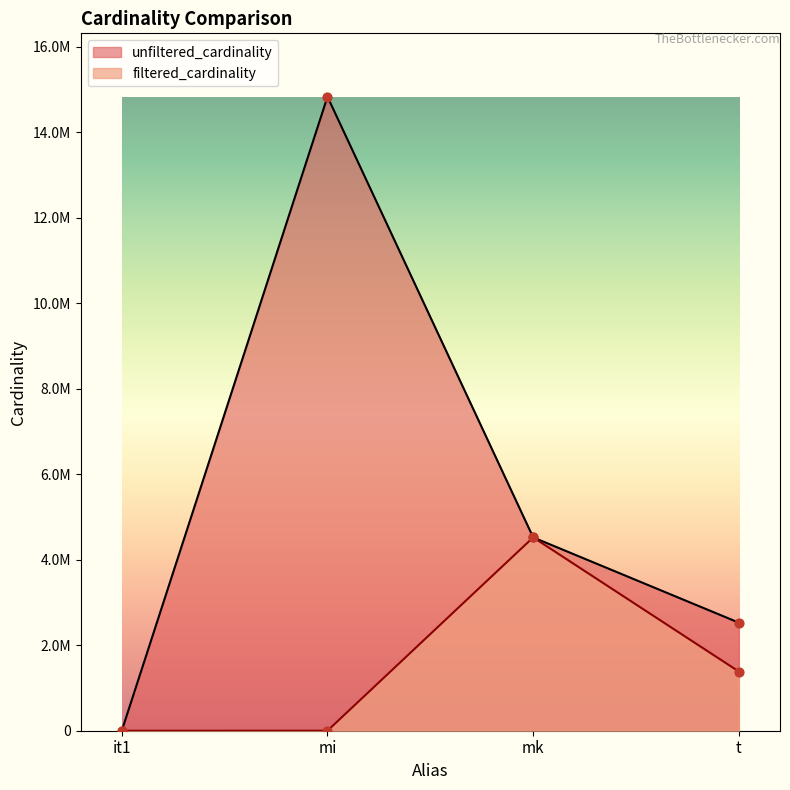

Which series has the largest total across all categories?

unfiltered_cardinality